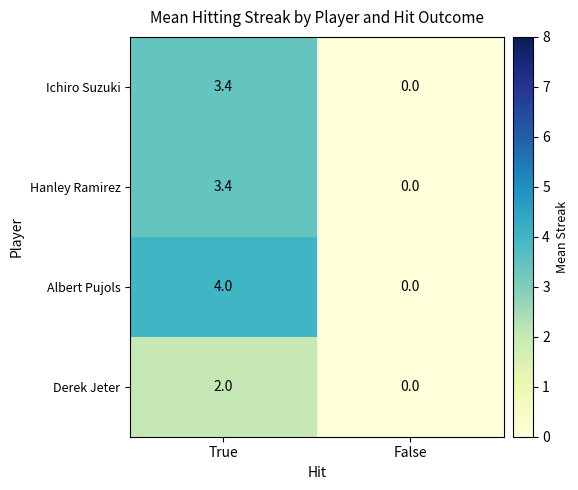

Rank the categories by Albert Pujols value from lowest to highest.

False, True